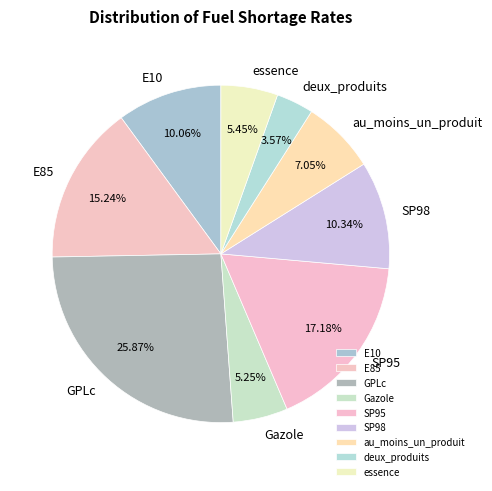

Which slice is the smallest?

deux_produits